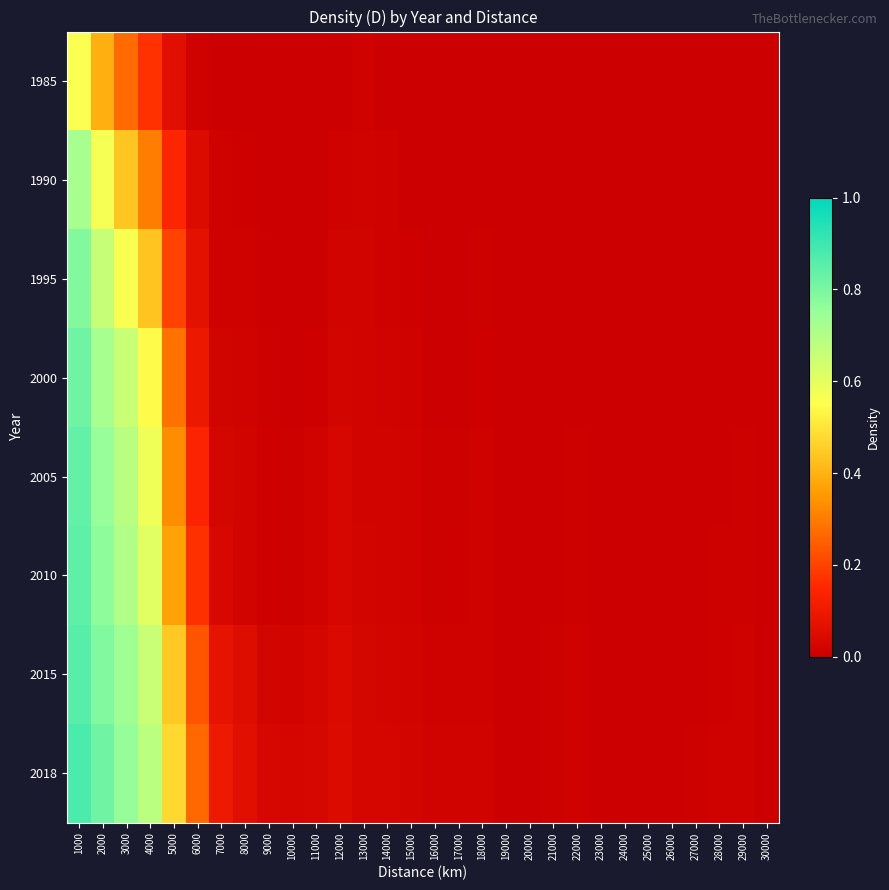

Count the number of data series in this chart.

8